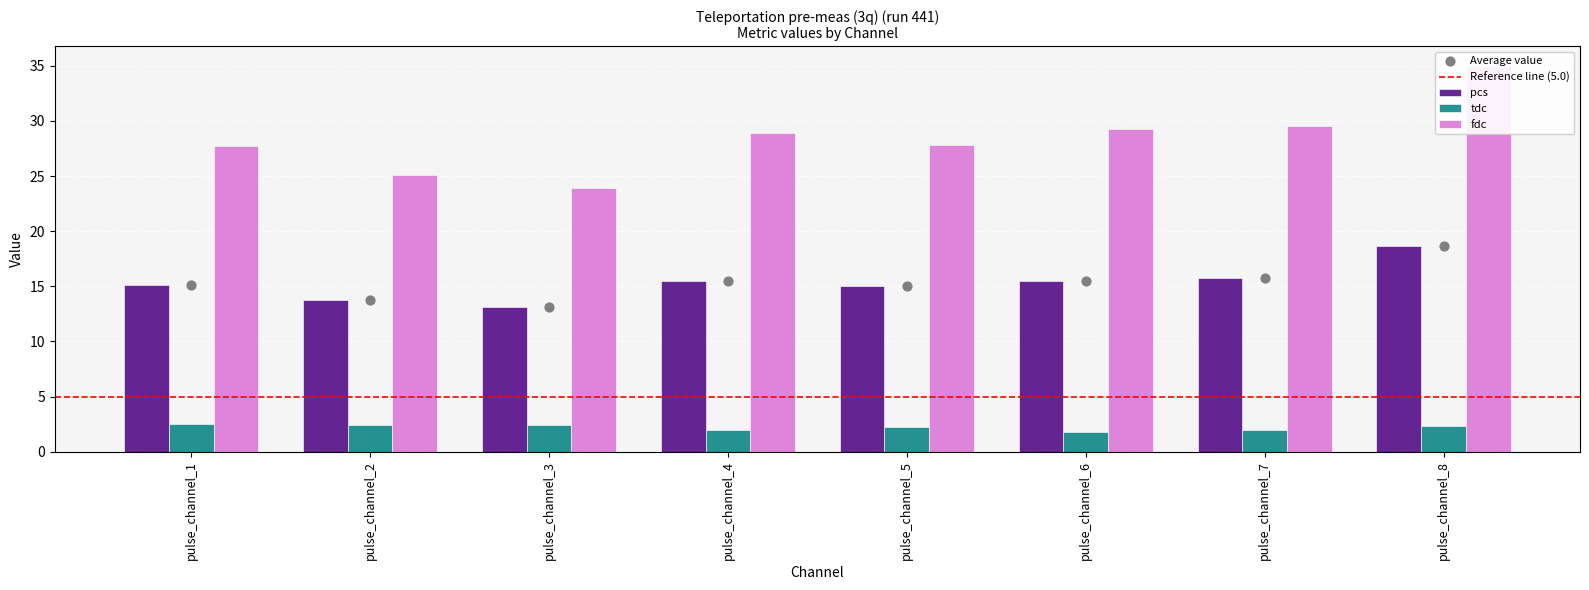

Which series contains the highest Y value?

fdc